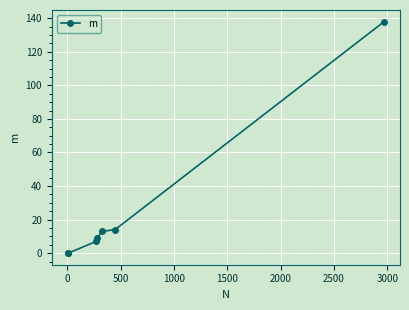

What is the sum of all values?

181